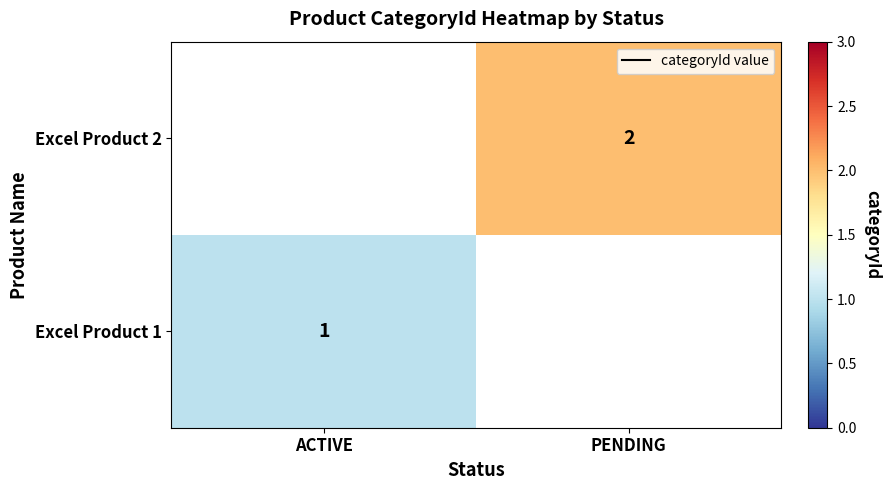

Is it true that Excel Product 2 equals 3 at PENDING?

False